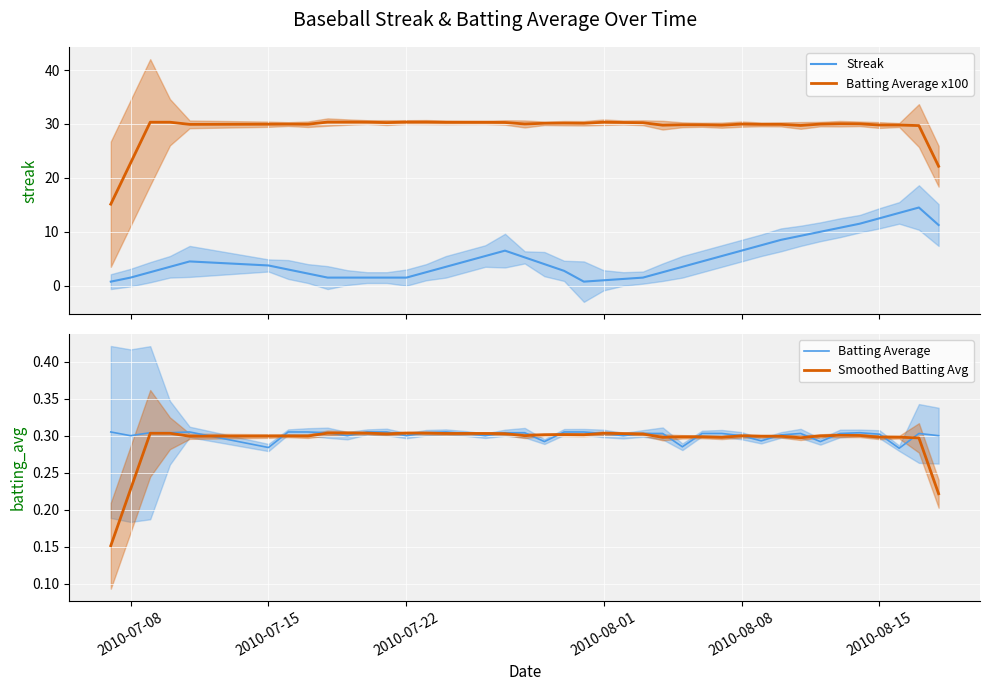

True or false: Batting Average x100 and Streak cross at least once.

False